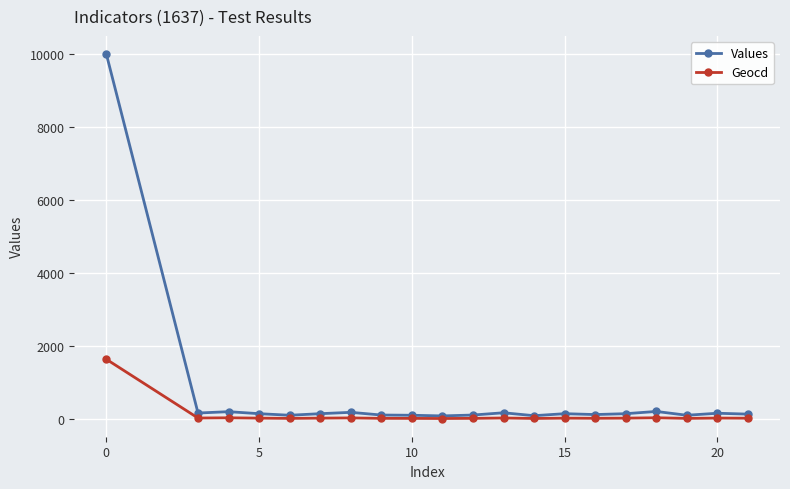

What is the highest value of the Values series?

10000